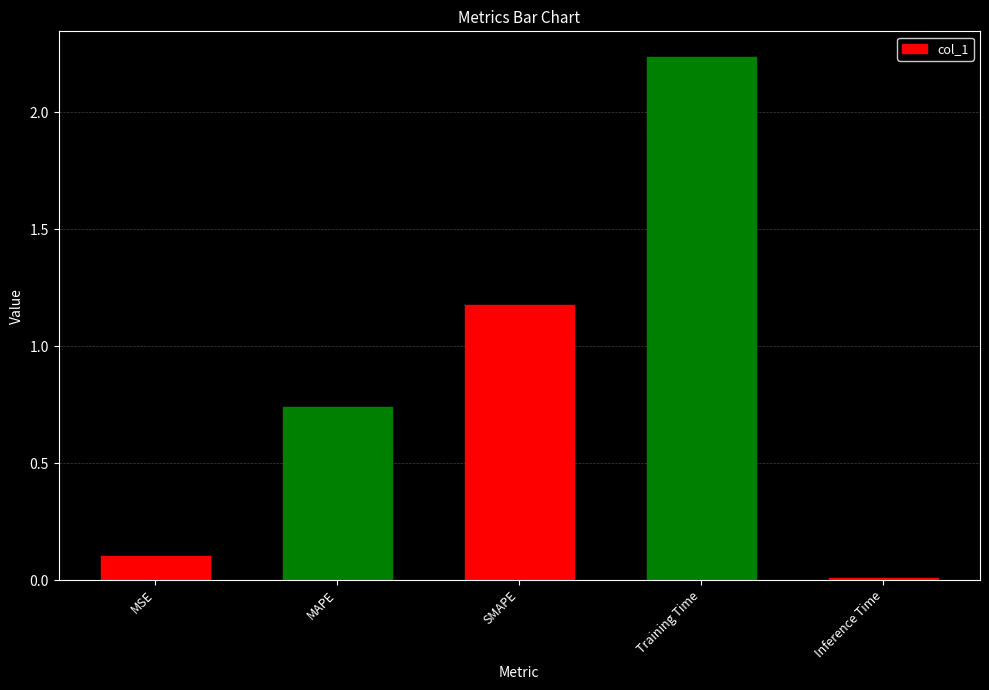

Rank the categories by value from highest to lowest.

Training Time, SMAPE, MAPE, MSE, Inference Time